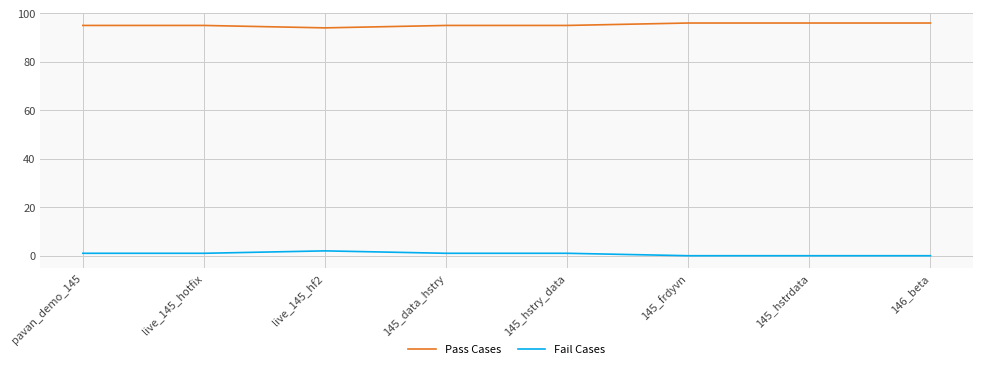

What is the total value across all series at 146_beta?

96